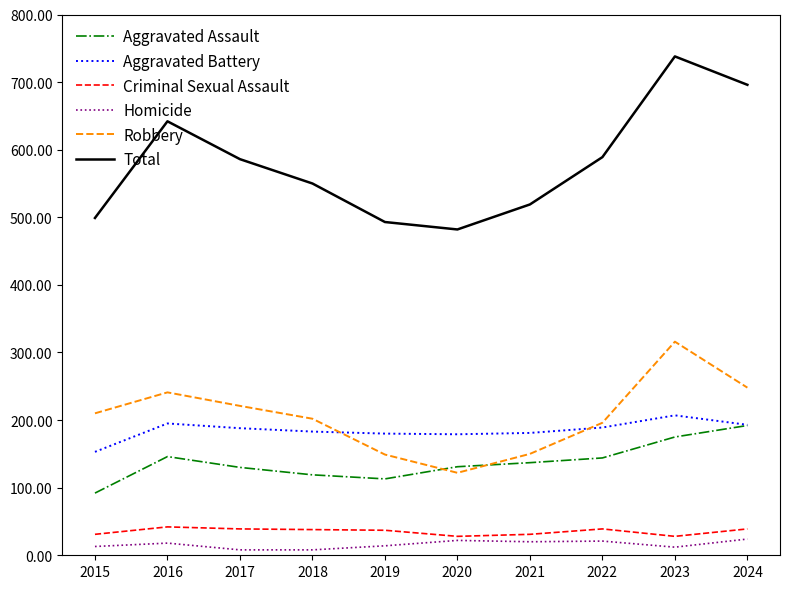

Which label corresponds to the largest value in the chart?

2023